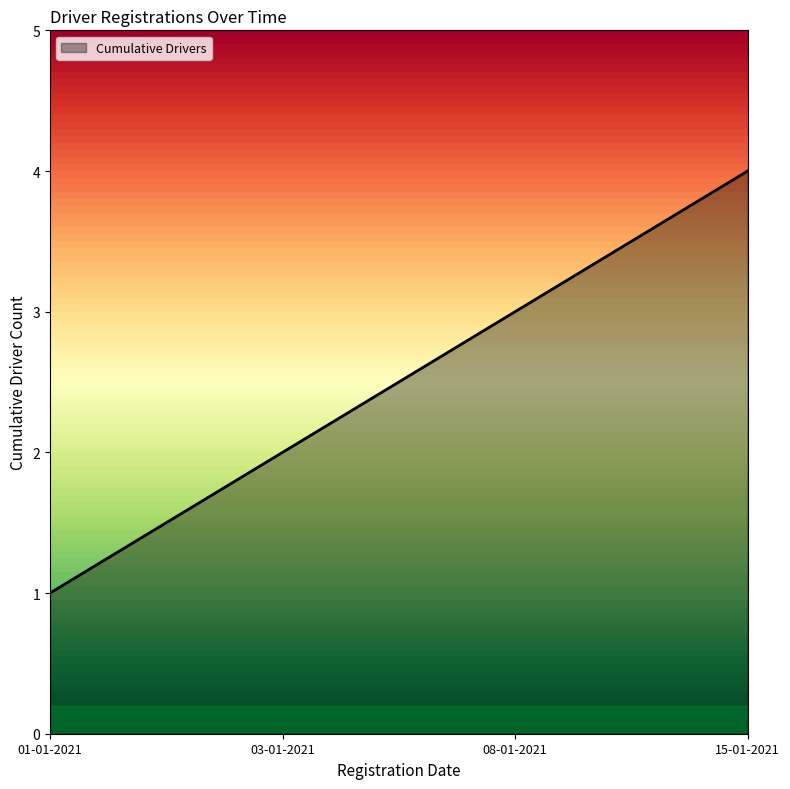

What position from the right is 08-01-2021?

2